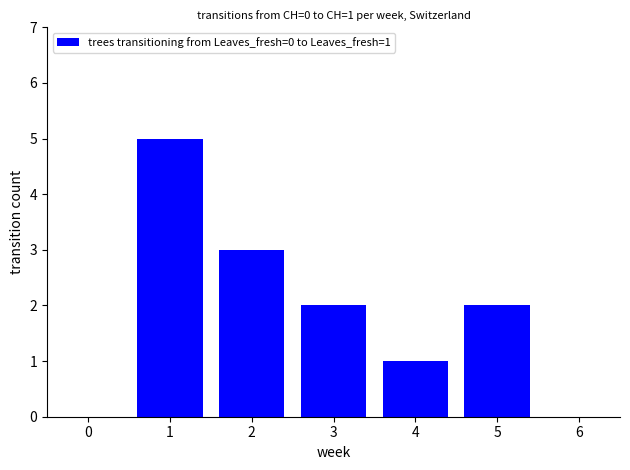

How many categories are shown in the chart?

7